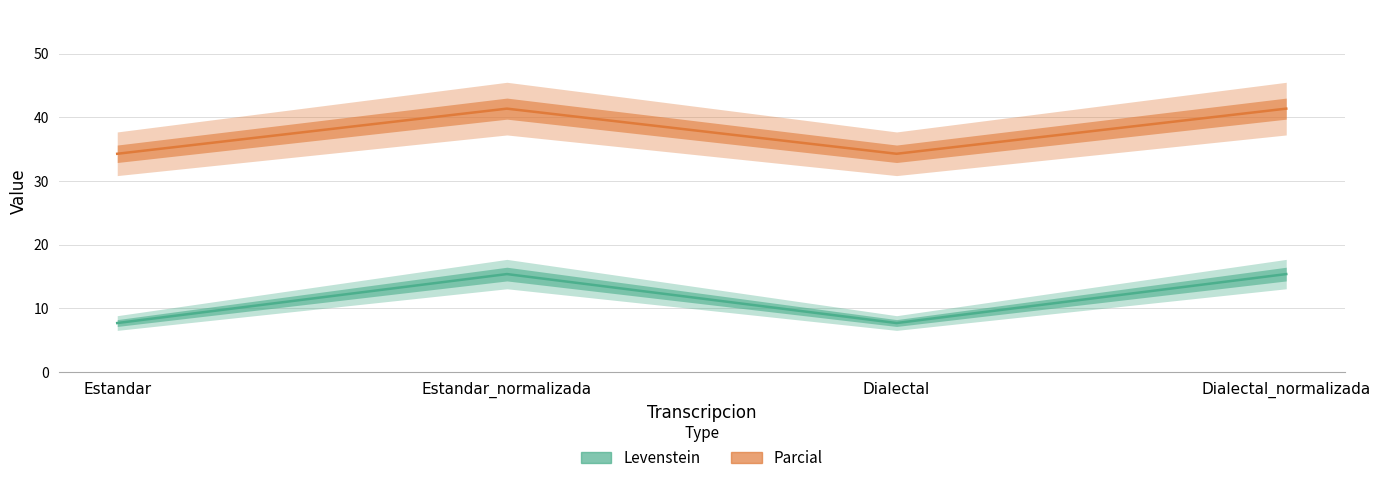

At which category is the sum across all series the highest?

Estandar_normalizada